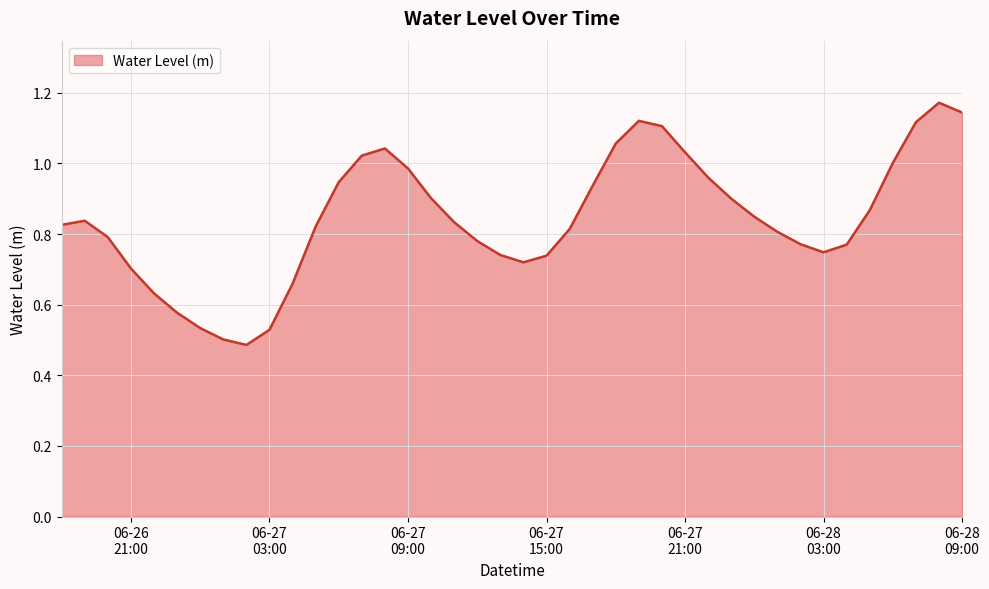

How many lines are shown in the chart?

1